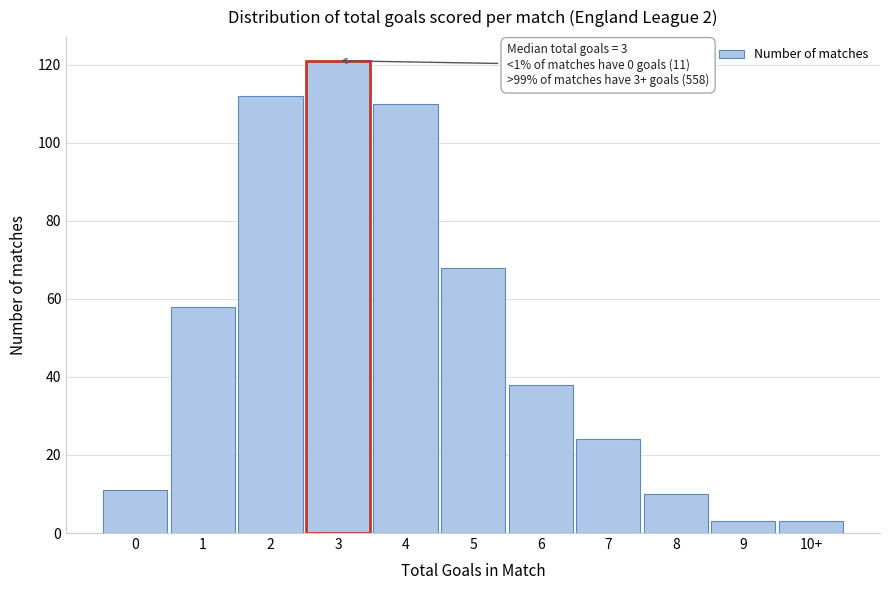

Reading right to left, extract all data points from this chart.

10+=3	9=3	8=10	7=24	6=38	5=68	4=110	3=121	2=112	1=58	0=11